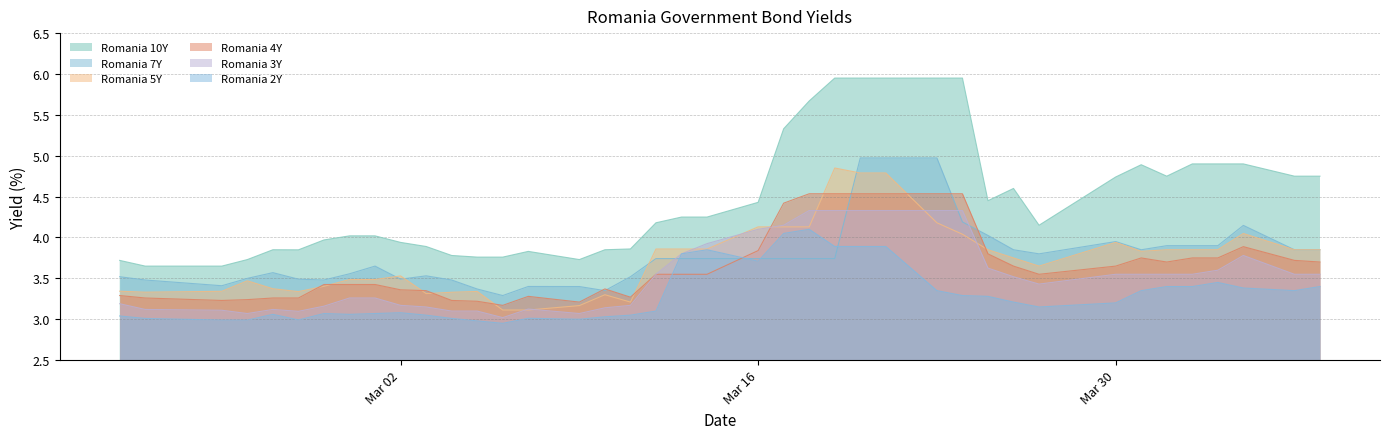

Rank the series by their maximum value, from lowest to highest.

Romania 2Y, Romania 3Y, Romania 4Y, Romania 5Y, Romania 7Y, Romania 10Y